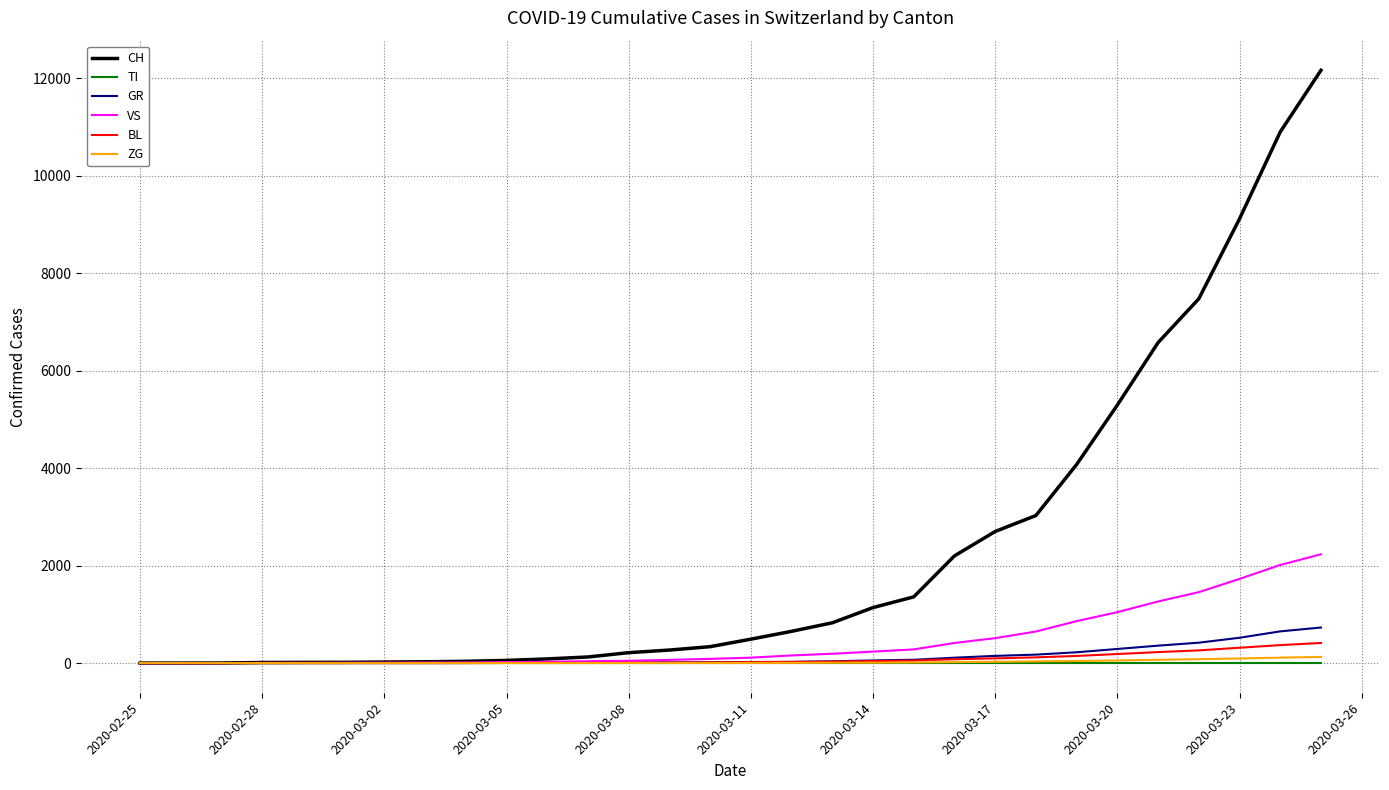

List the series in order of their peak value, highest first.

CH, VS, GR, BL, ZG, TI